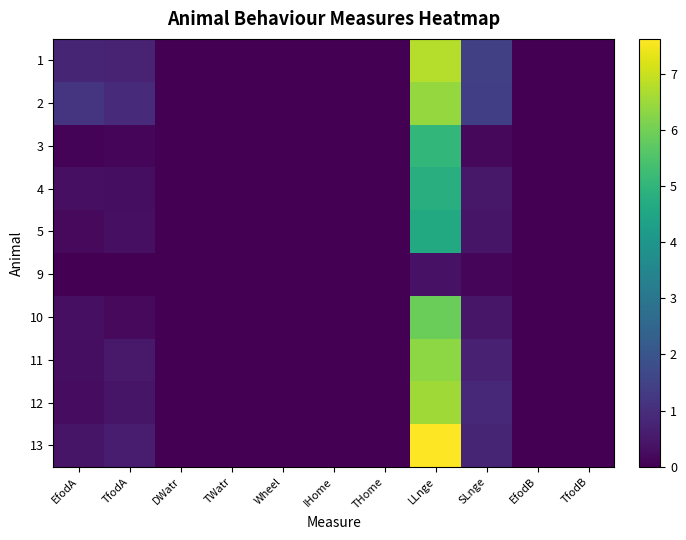

Reading left to right, transcribe all the data shown in this chart.

1: EfodA=0.8	TfodA=0.7	DWatr=0.0	TWatr=0.0	Wheel=0.0	IHome=0.0	THome=0.0	LLnge=6.8	SLnge=1.4	EfodB=0.0	TfodB=0.0
2: EfodA=1.2	TfodA=0.9	DWatr=0.0	TWatr=0.0	Wheel=0.0	IHome=0.0	THome=0.0	LLnge=6.4	SLnge=1.4	EfodB=0.0	TfodB=0.0
3: EfodA=0.1	TfodA=0.1	DWatr=0.0	TWatr=0.0	Wheel=0.0	IHome=0.0	THome=0.0	LLnge=5.1	SLnge=0.2	EfodB=0.0	TfodB=0.0
4: EfodA=0.3	TfodA=0.3	DWatr=0.0	TWatr=0.0	Wheel=0.0	IHome=0.0	THome=0.0	LLnge=4.8	SLnge=0.5	EfodB=0.0	TfodB=0.0
5: EfodA=0.2	TfodA=0.3	DWatr=0.0	TWatr=0.0	Wheel=0.0	IHome=0.0	THome=0.0	LLnge=4.6	SLnge=0.4	EfodB=0.0	TfodB=0.0
9: EfodA=0.0	TfodA=0.0	DWatr=0.0	TWatr=0.0	Wheel=0.0	IHome=0.0	THome=0.0	LLnge=0.4	SLnge=0.1	EfodB=0.0	TfodB=0.0
10: EfodA=0.3	TfodA=0.2	DWatr=0.0	TWatr=0.0	Wheel=0.0	IHome=0.0	THome=0.0	LLnge=5.9	SLnge=0.5	EfodB=0.0	TfodB=0.0
11: EfodA=0.3	TfodA=0.5	DWatr=0.0	TWatr=0.0	Wheel=0.0	IHome=0.0	THome=0.0	LLnge=6.3	SLnge=0.7	EfodB=0.0	TfodB=0.0
12: EfodA=0.3	TfodA=0.4	DWatr=0.0	TWatr=0.0	Wheel=0.0	IHome=0.0	THome=0.0	LLnge=6.5	SLnge=0.9	EfodB=0.0	TfodB=0.0
13: EfodA=0.4	TfodA=0.6	DWatr=0.0	TWatr=0.0	Wheel=0.0	IHome=0.0	THome=0.0	LLnge=7.6	SLnge=0.8	EfodB=0.0	TfodB=0.0